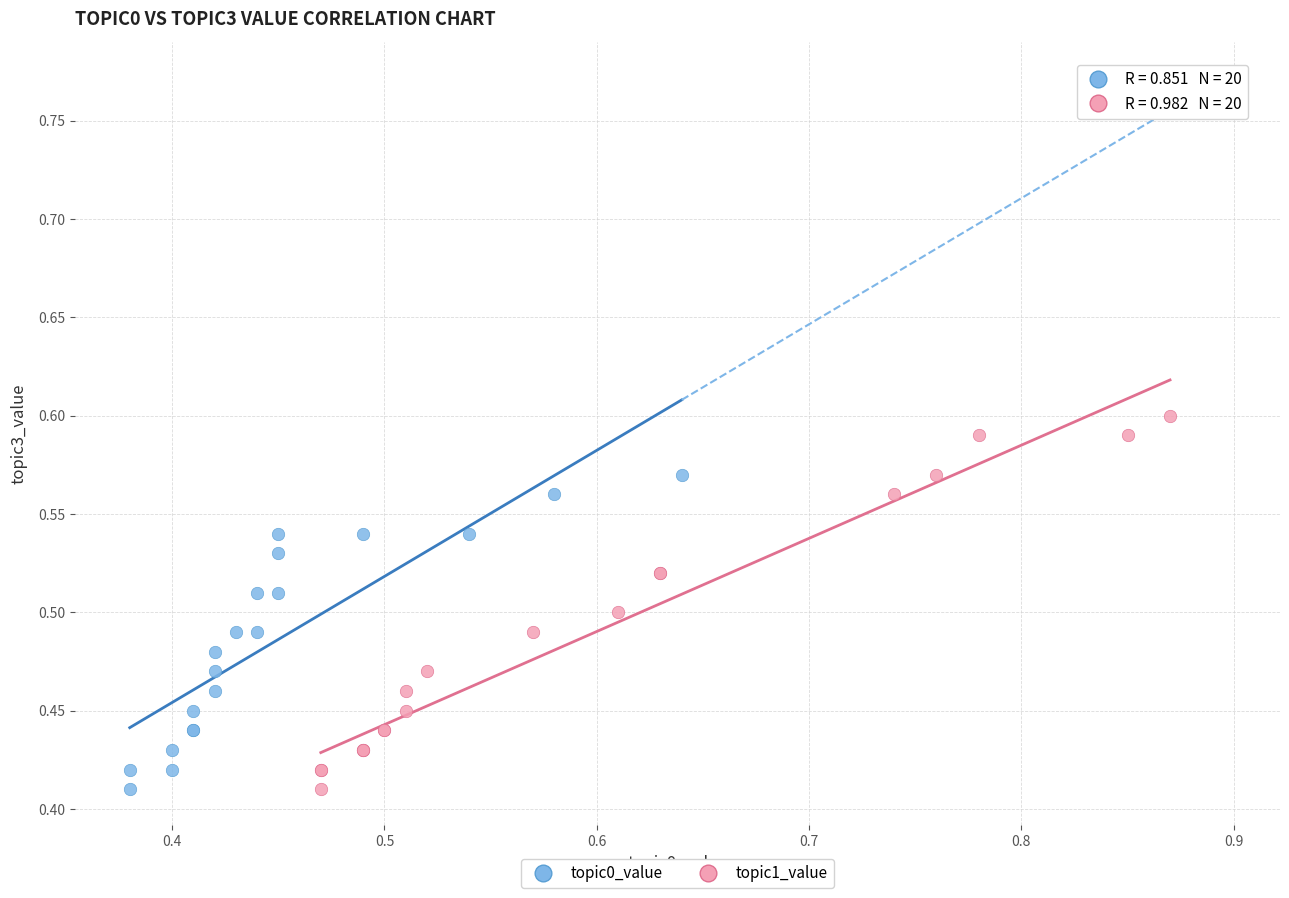

Which series has the largest Y range (max minus min)?

topic1_value